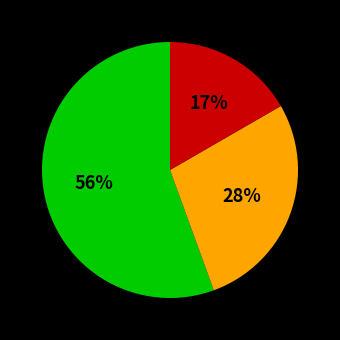

How many slices are in this pie chart?

3